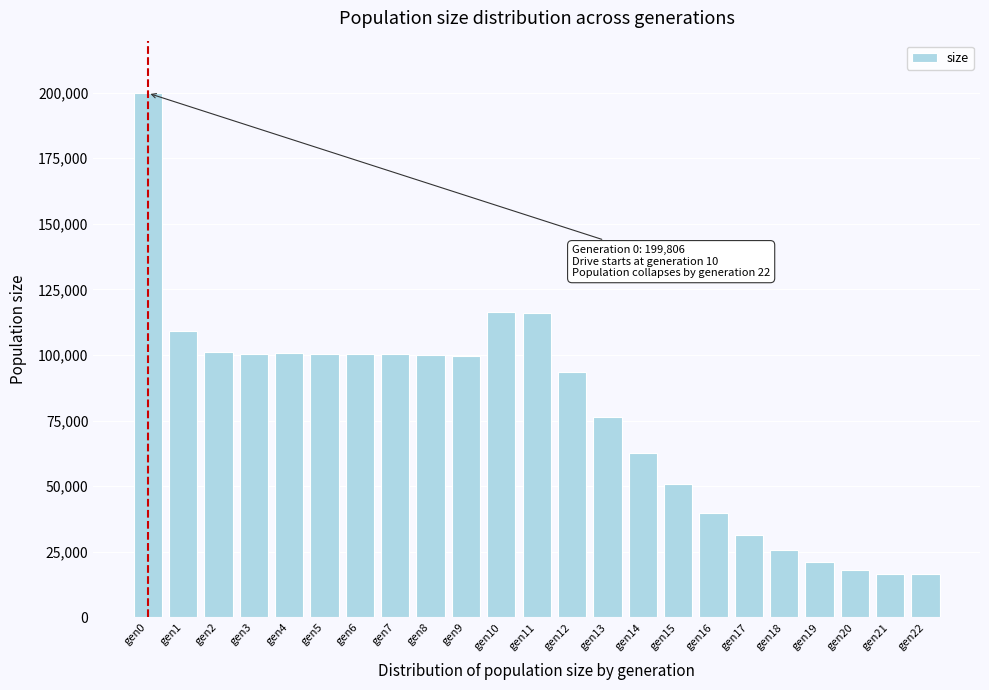

What is the greatest value displayed?

199806